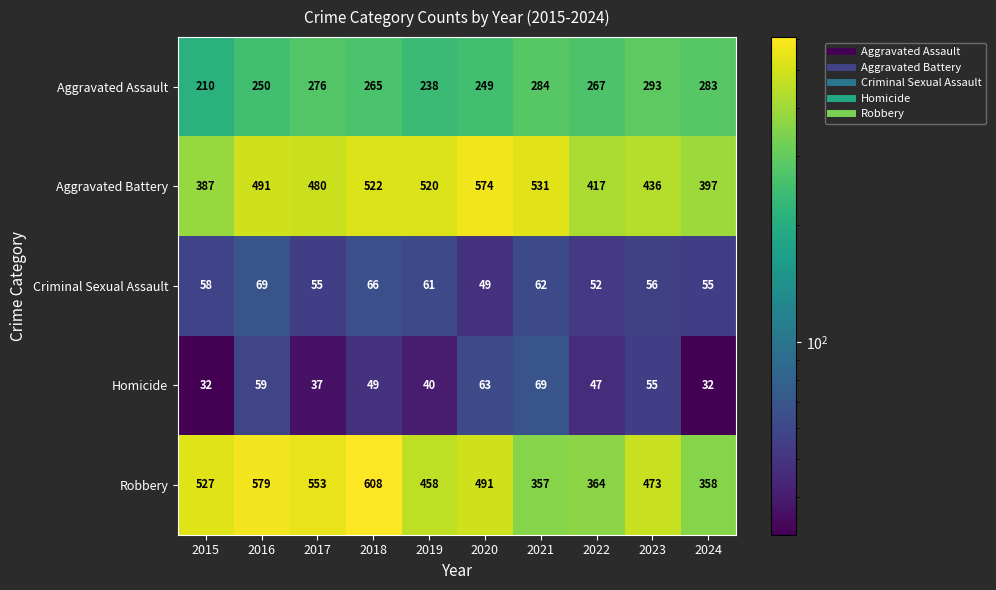

How many values in the Robbery series are below 491?

5